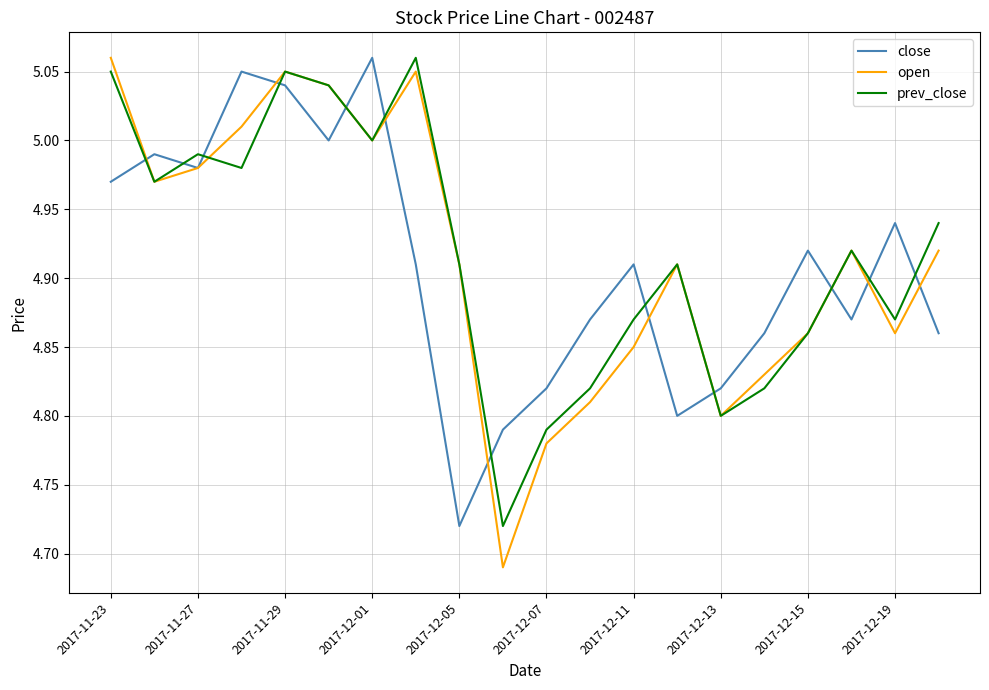

At how many categories does at least one series exceed 4?

20